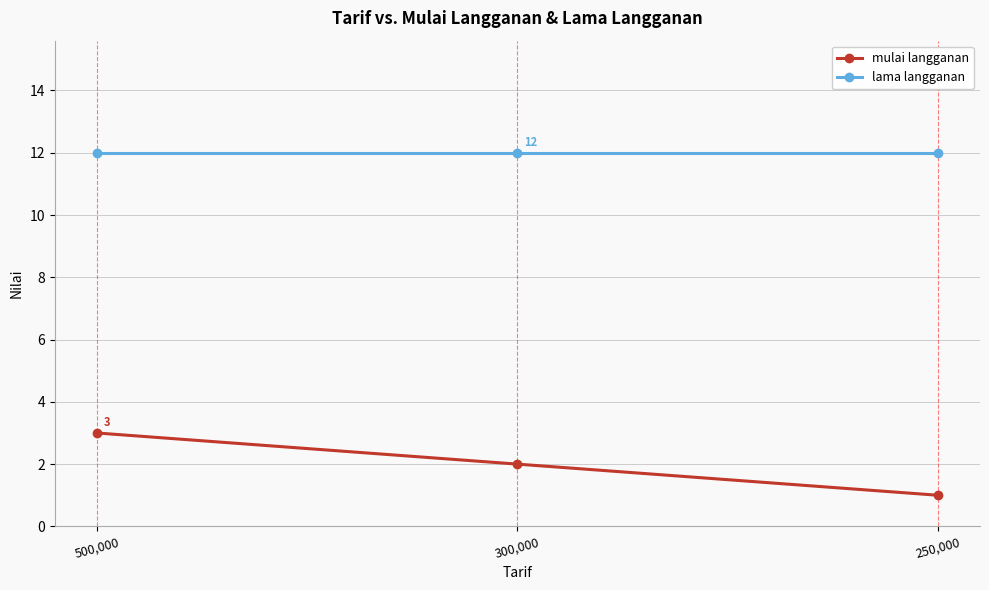

What position from the right is 500,000?

3